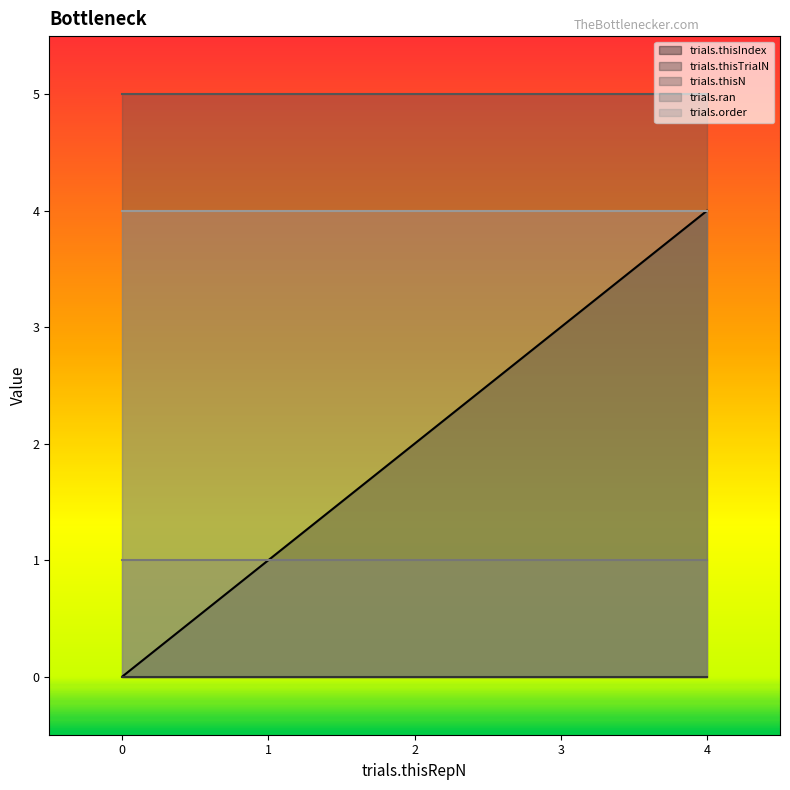

True or false: trials.ran has a value of 1 at 1.

True